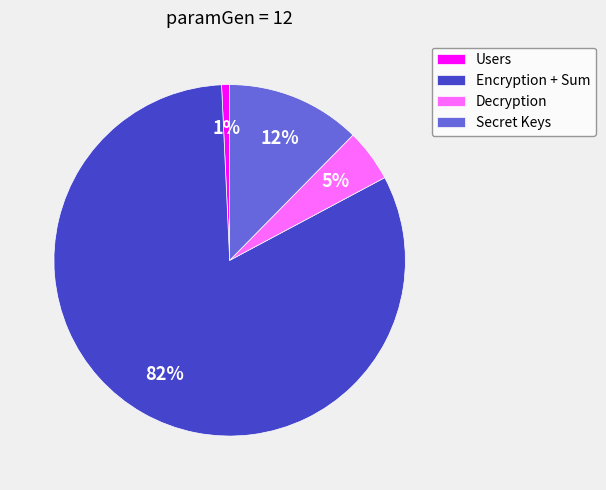

Which has a higher value, Secret Keys or Users?

Secret Keys